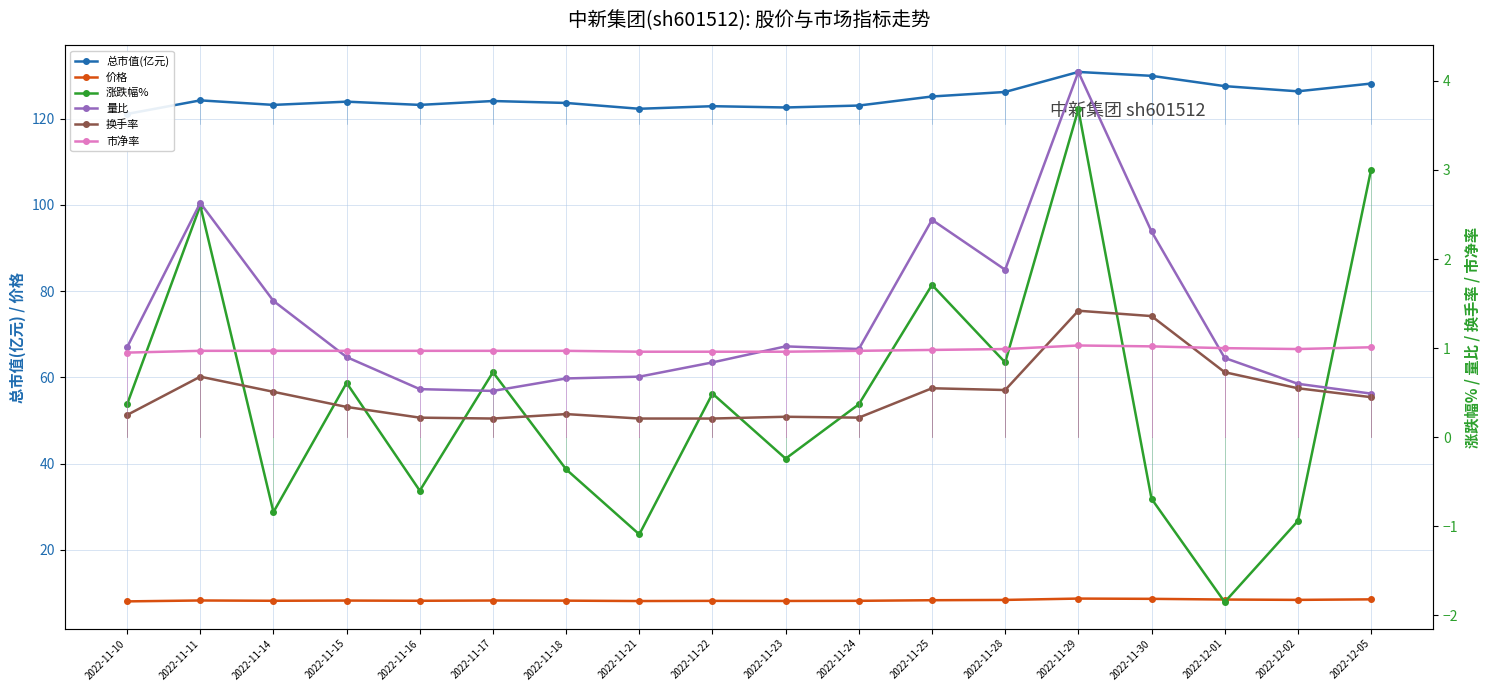

In 市净率, how many points are lower than both neighbors (excluding endpoints)?

1